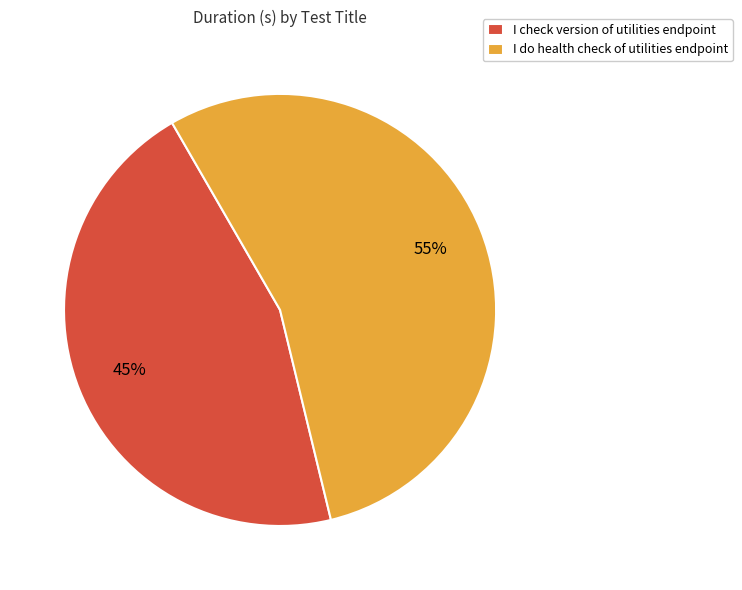

To the nearest percent, what is the average slice percentage?

50%